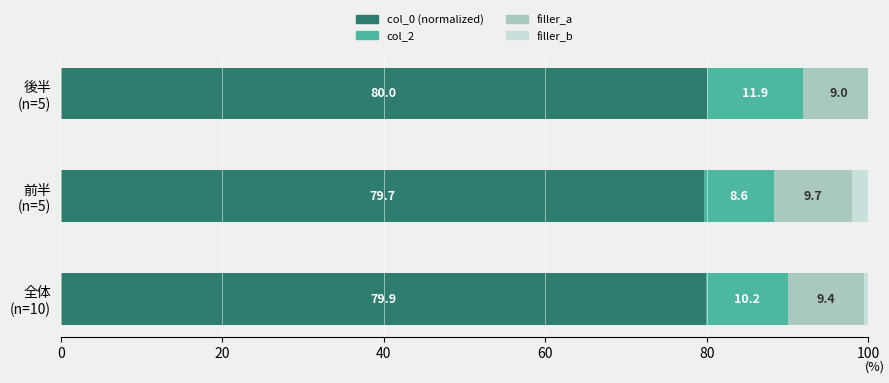

What are all the series names shown in the legend?

col_0 (normalized), col_2, filler_a, filler_b